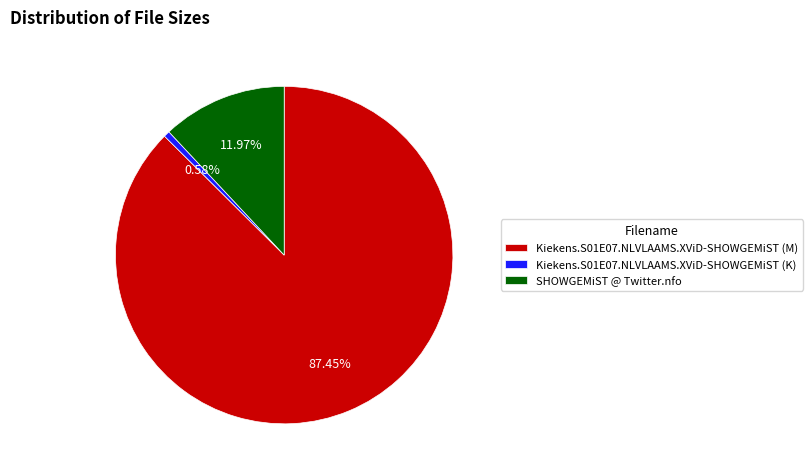

Which slice represents more than half of the pie?

Kiekens.S01E07.NLVLAAMS.XViD-SHOWGEMiST (M)